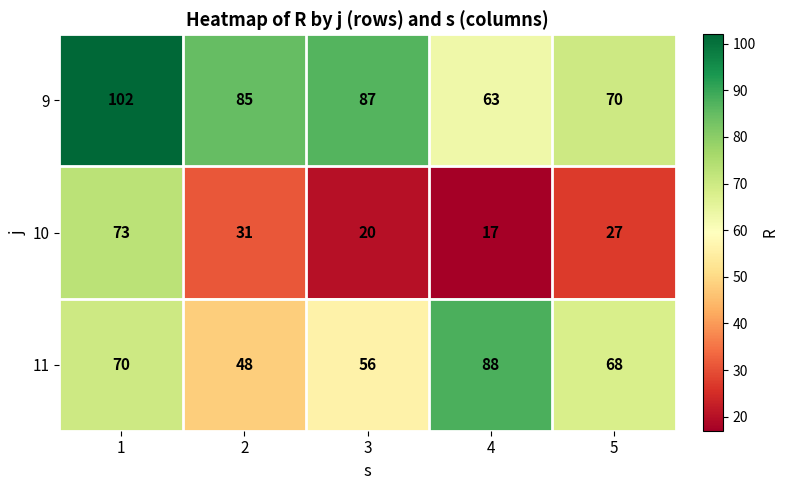

Rank the series by their average value, from highest to lowest.

9, 11, 10